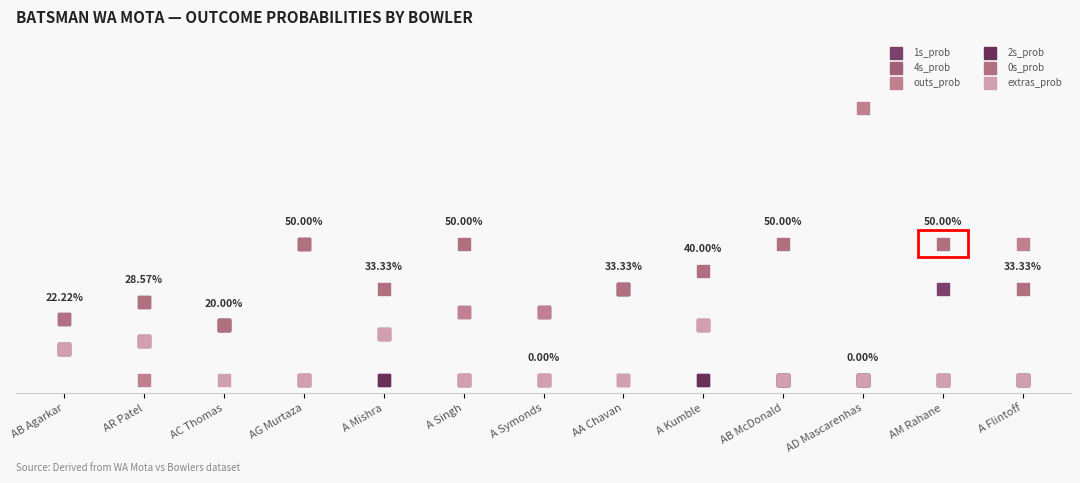

At which category does 1s_prob reach its first local valley?

AC Thomas